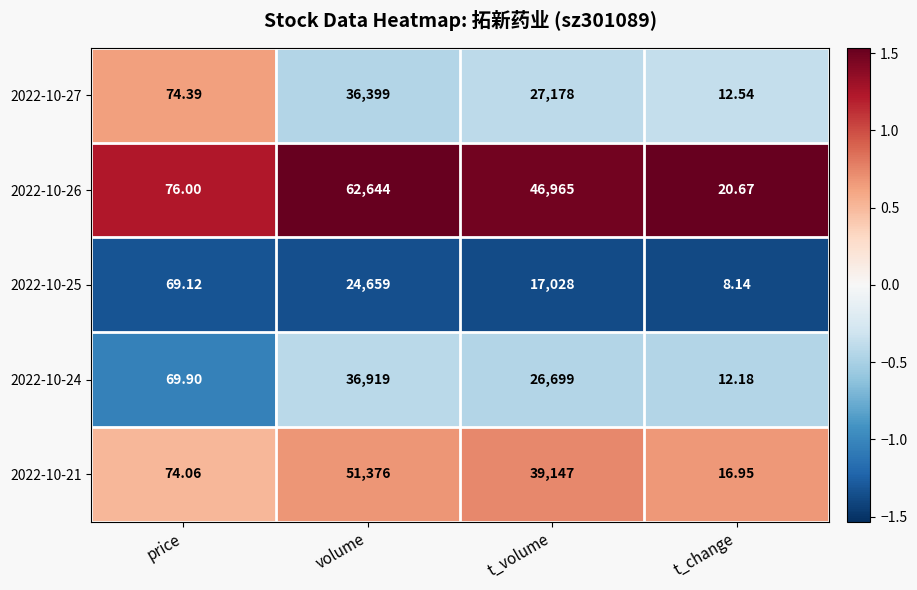

At which category is the sum across all series the highest?

volume